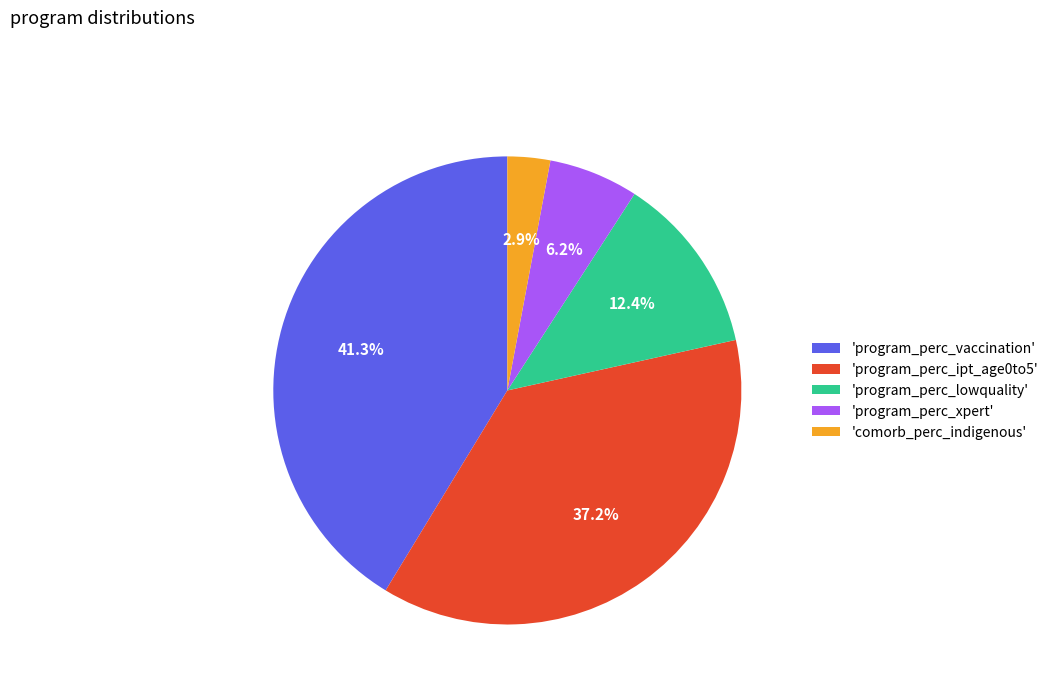

Which category has the biggest portion of the pie?

'program_perc_vaccination'